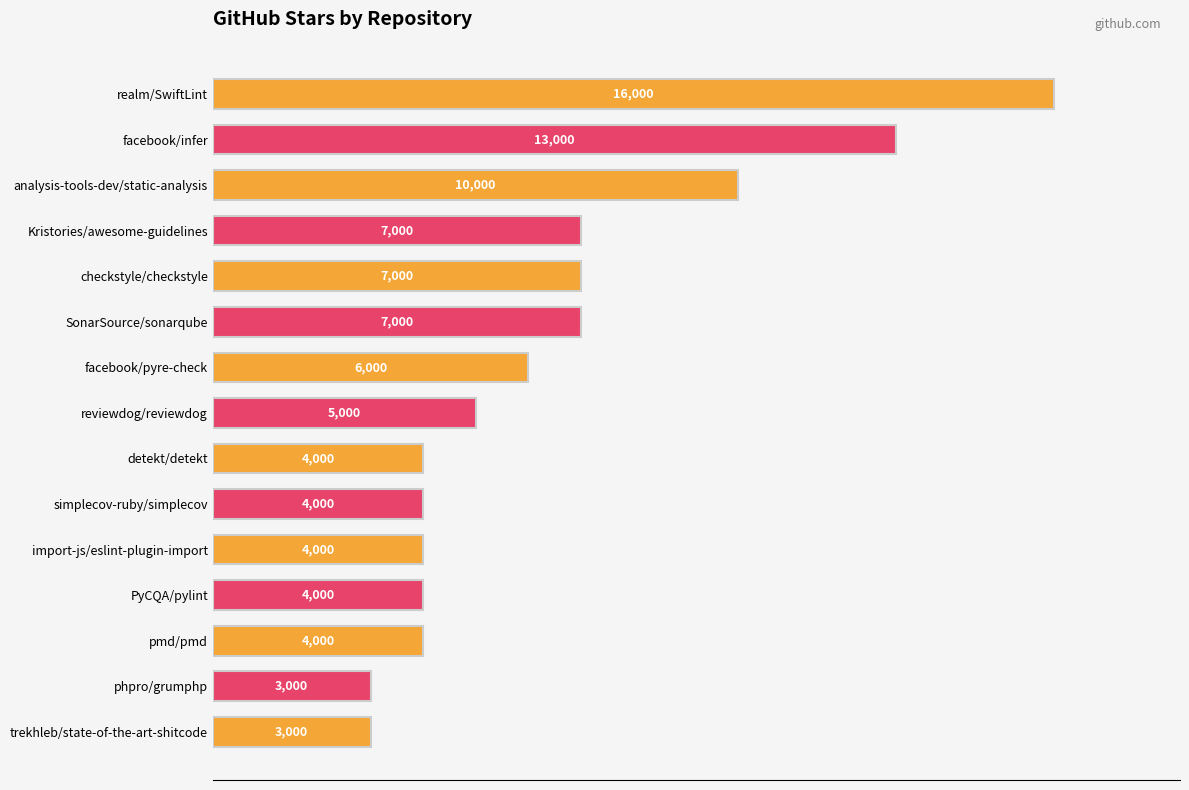

How many data points are less than 5000?

7